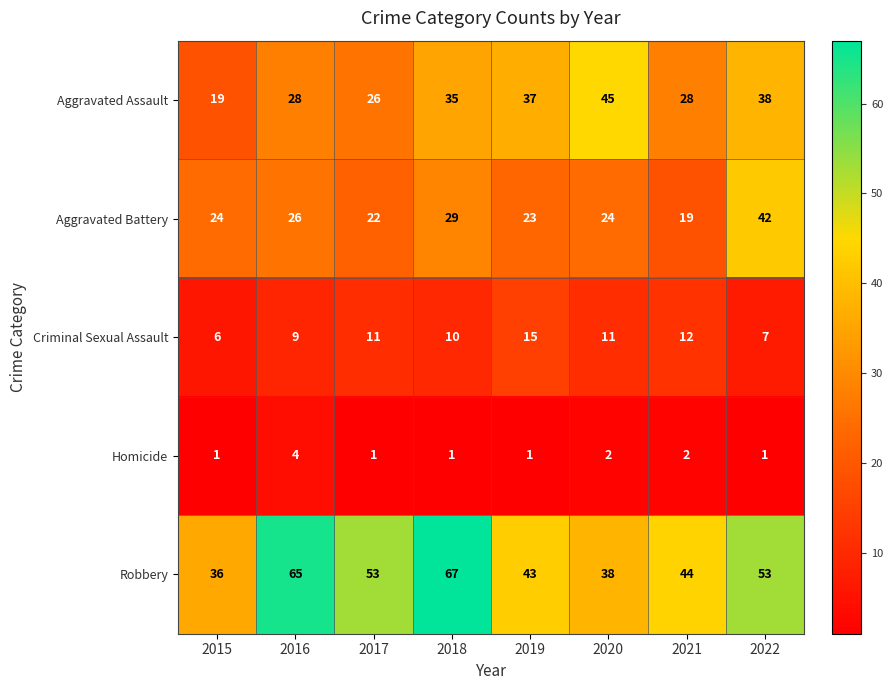

Is it true that Aggravated Battery equals 19 at 2021?

True